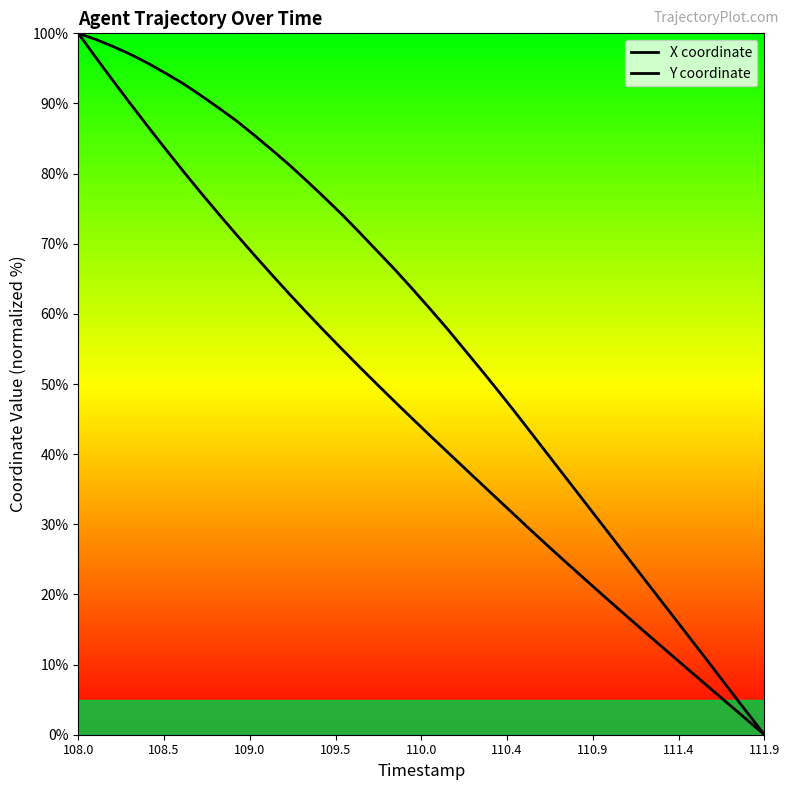

Reading right to left, list all the values displayed in this chart.

X coordinate: 0.0	3.2	6.5	9.8	13.0	16.3	19.5	22.8	26.0	29.2	32.5	35.7	39.0	42.2	45.4	48.6	51.7	54.8	57.8	60.7	63.5	66.3	68.9	71.6	74.1	76.6	78.9	81.2	83.4	85.5	87.5	89.3	91.1	92.8	94.3	95.7	97.0	98.1	99.1	100.0
Y coordinate: 0.0	2.2	4.3	6.4	8.6	10.8	12.9	15.1	17.3	19.5	21.7	24.0	26.2	28.5	30.9	33.2	35.6	37.9	40.3	42.6	45.0	47.5	49.9	52.4	54.9	57.5	60.1	62.8	65.6	68.4	71.3	74.2	77.2	80.2	83.4	86.6	89.8	93.2	96.5	100.0